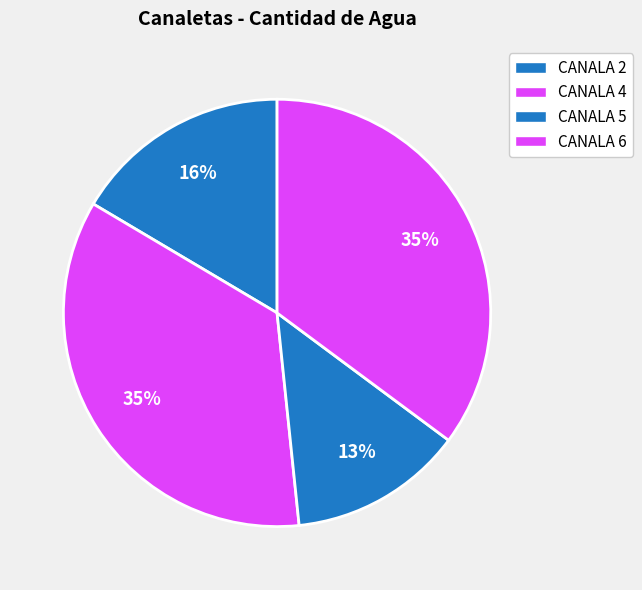

Does CANALA 5 represent more than half of the total?

No